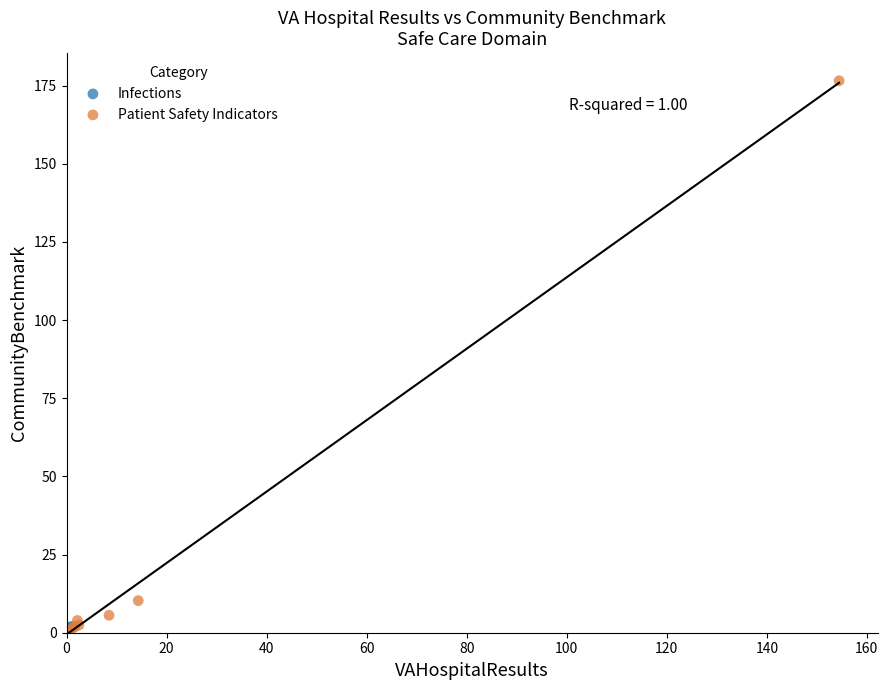

What are all the series names shown in the legend?

Infections, Patient Safety Indicators